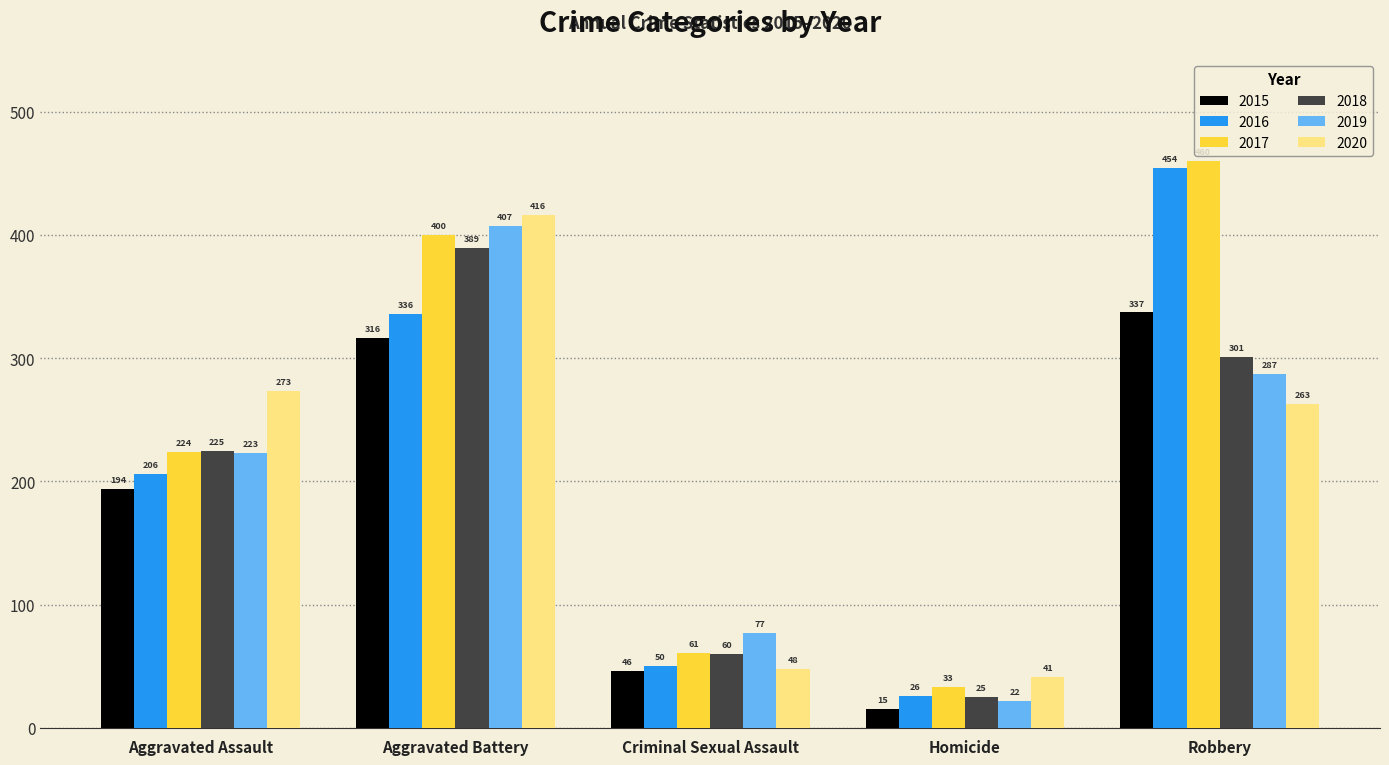

Between Aggravated Assault and Criminal Sexual Assault, which series saw the biggest shift?

2020